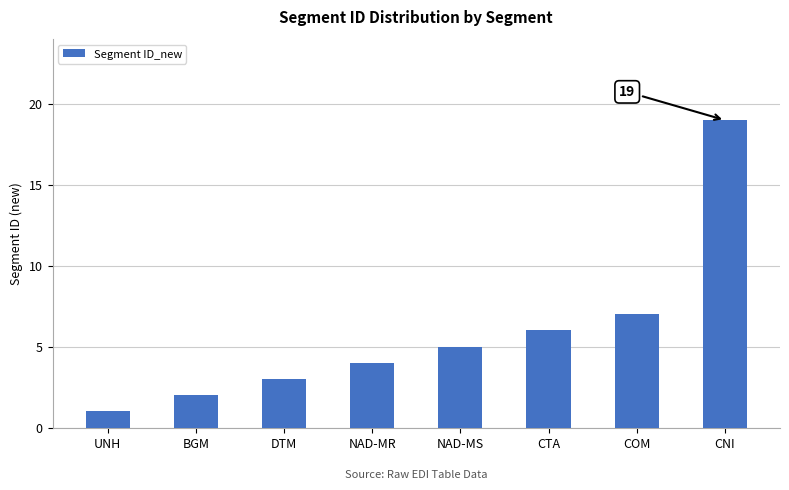

Which label corresponds to the smallest value in the chart?

UNH